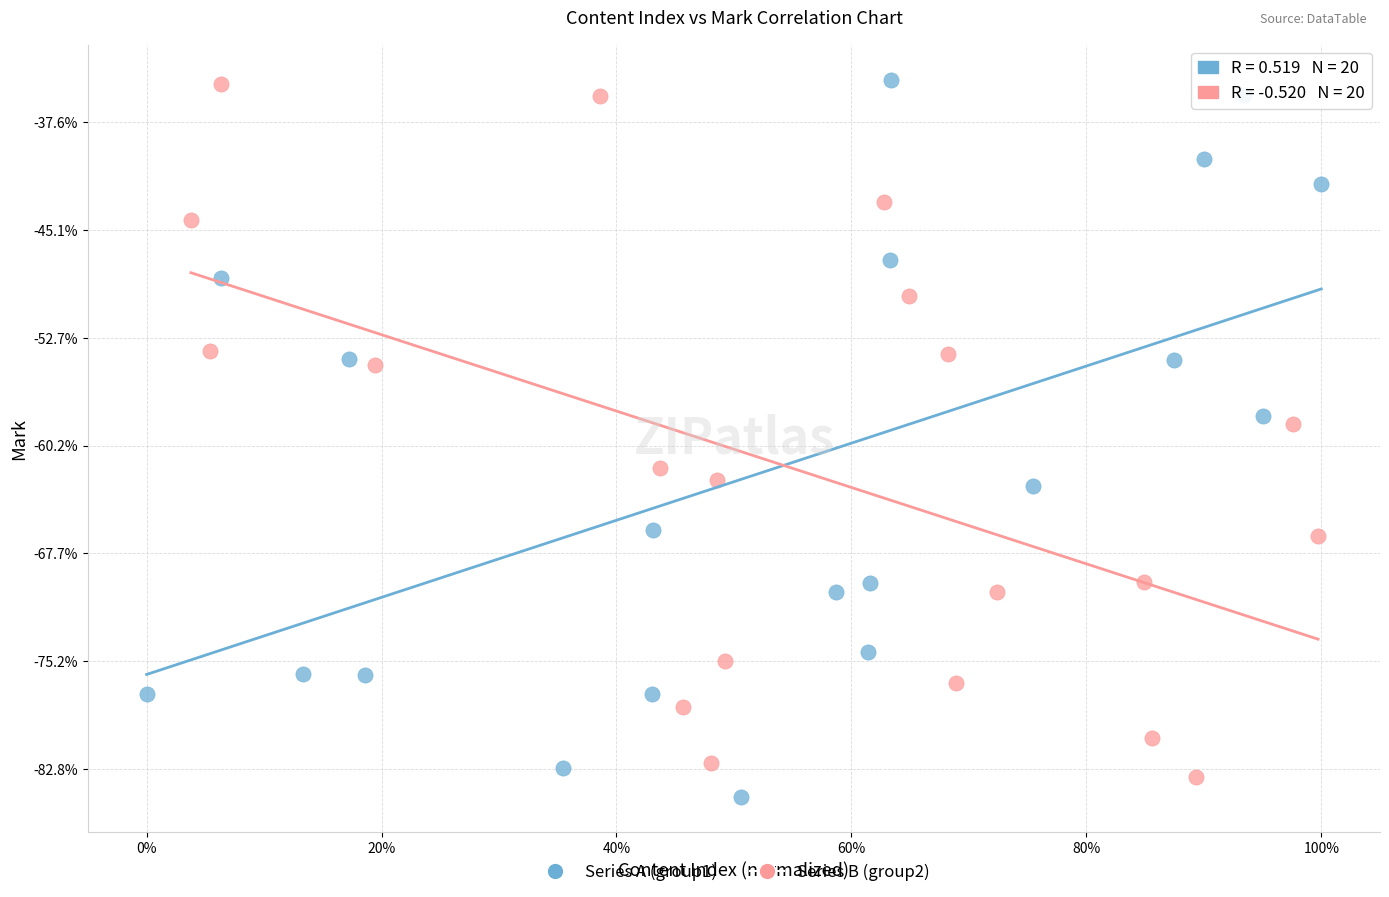

What are all the series names shown in the legend?

Series A (group1), Series B (group2)